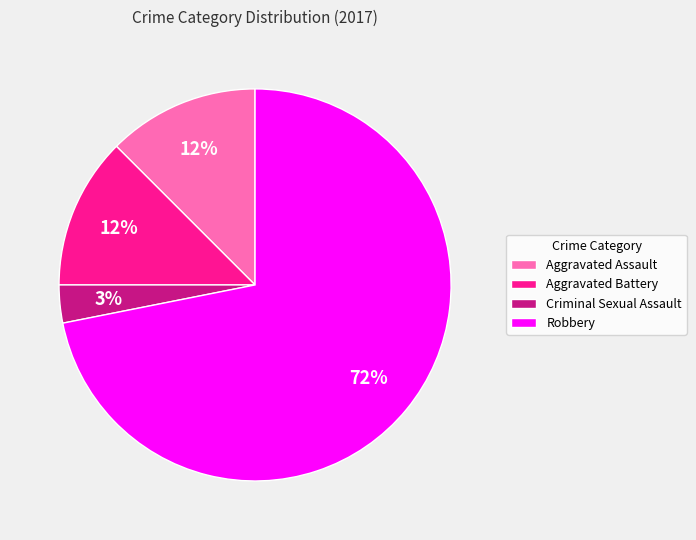

To the nearest percent, what portion does Criminal Sexual Assault represent?

3%